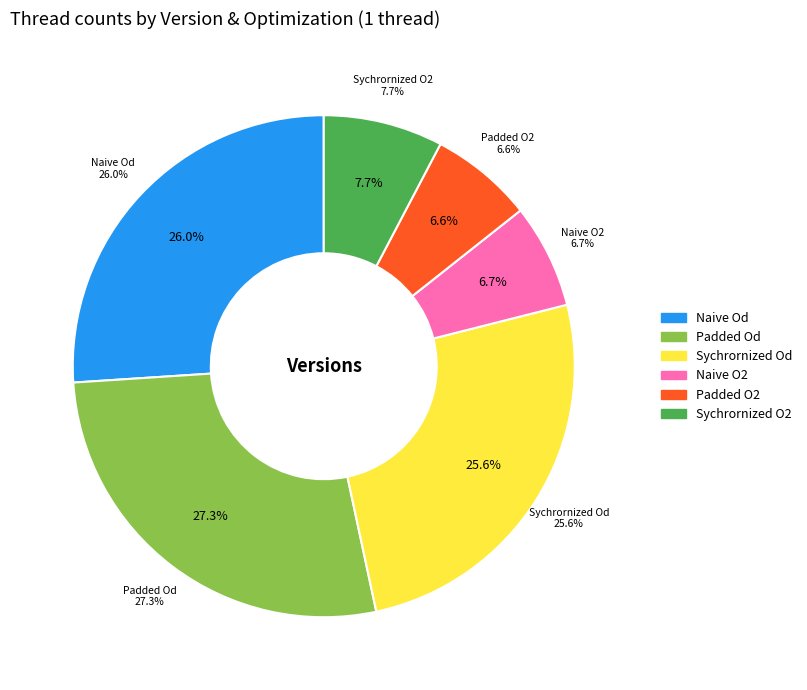

Rank the categories by value from lowest to highest.

Padded O2, Naive O2, Sychrornized O2, Sychrornized Od, Naive Od, Padded Od